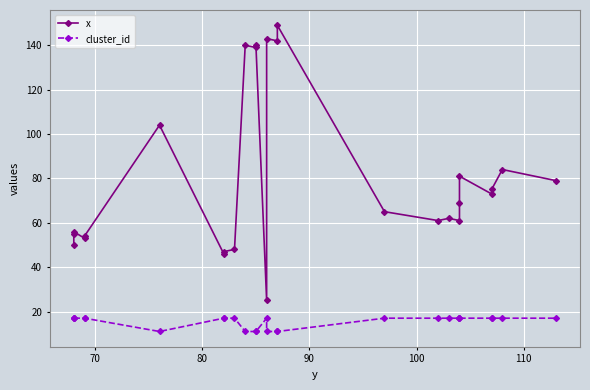

True or false: x and cluster_id intersect in this chart.

False